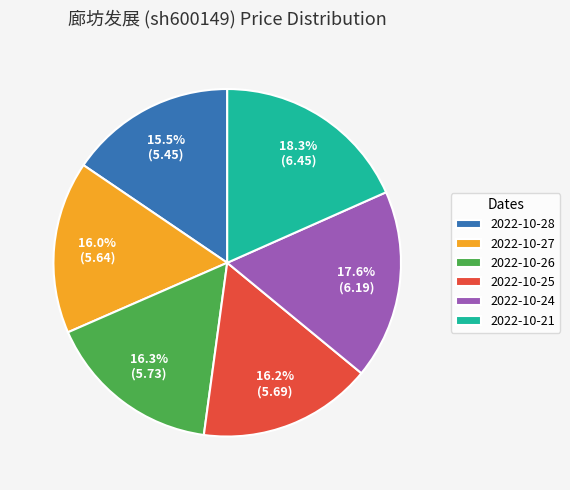

What percentage is the 2022-10-26 slice, to the nearest percent?

16%